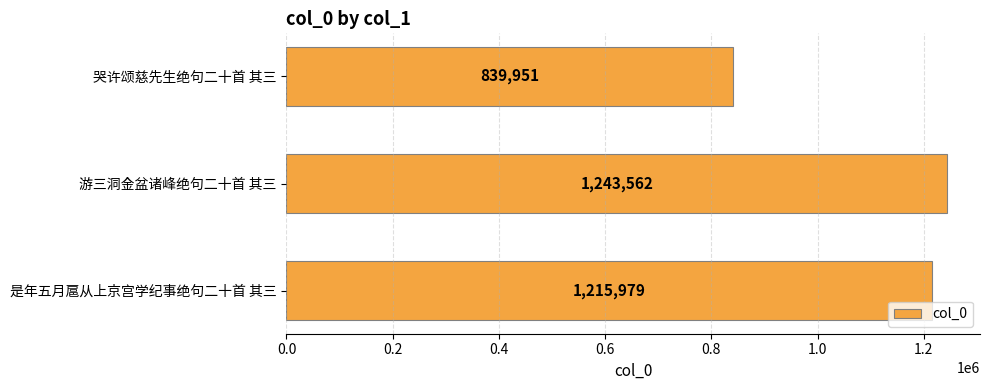

Rank the categories by value from lowest to highest.

哭许颂慈先生绝句二十首 其三, 是年五月扈从上京宫学纪事绝句二十首 其三, 游三洞金盆诸峰绝句二十首 其三